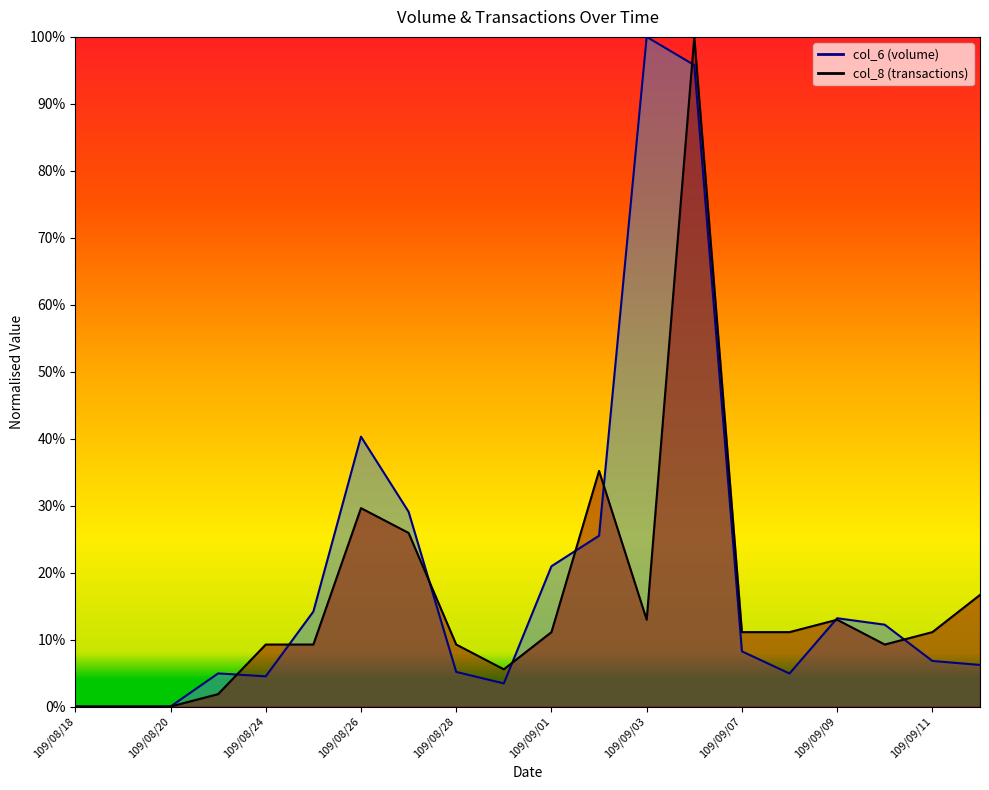

Count the number of categories in the chart.

20